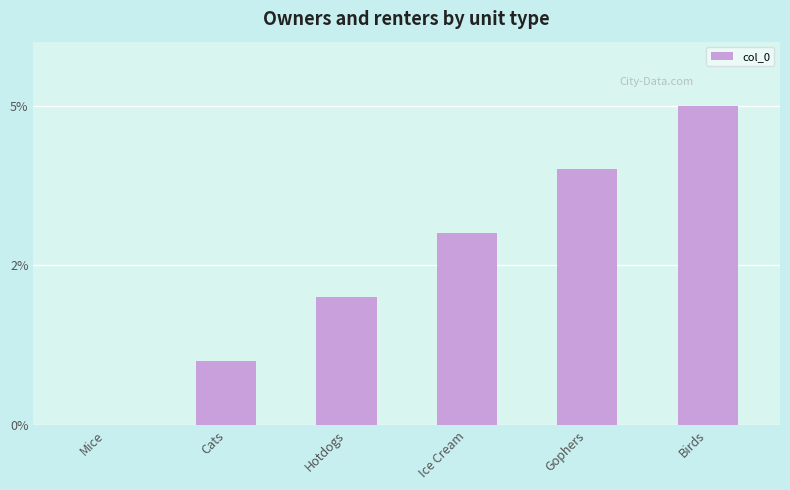

What is the difference between the maximum and minimum values?

5